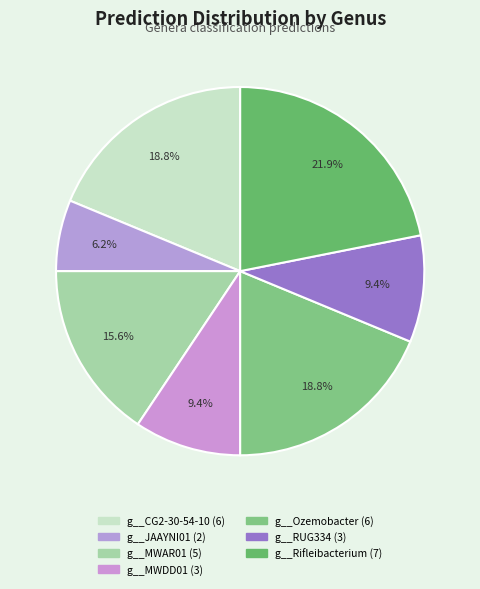

What is the change in value from g__MWAR01 to g__Ozemobacter?

+1